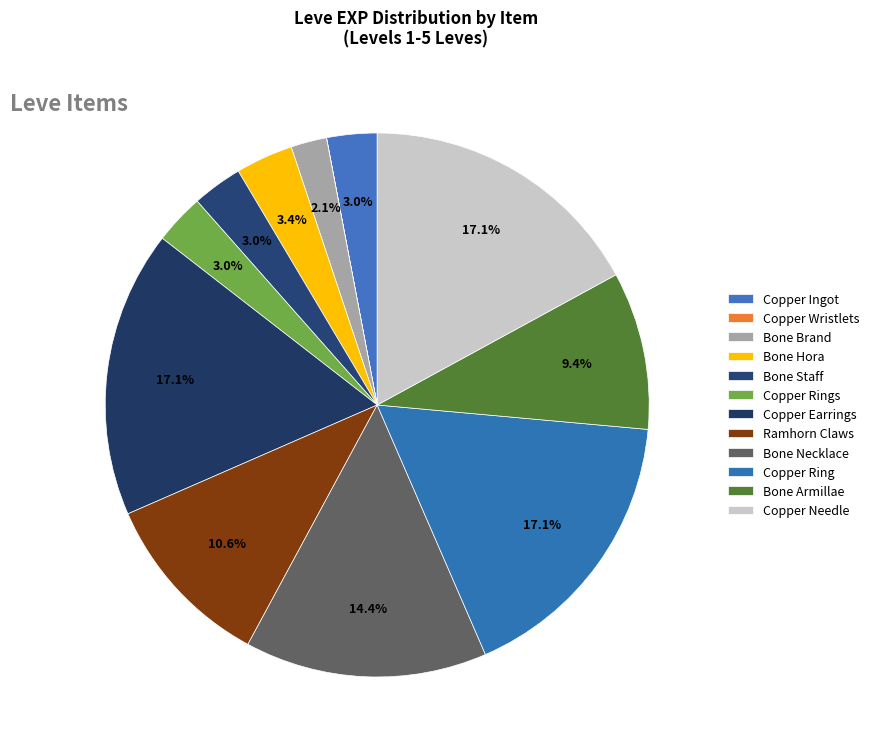

Is there a majority slice in this chart?

No